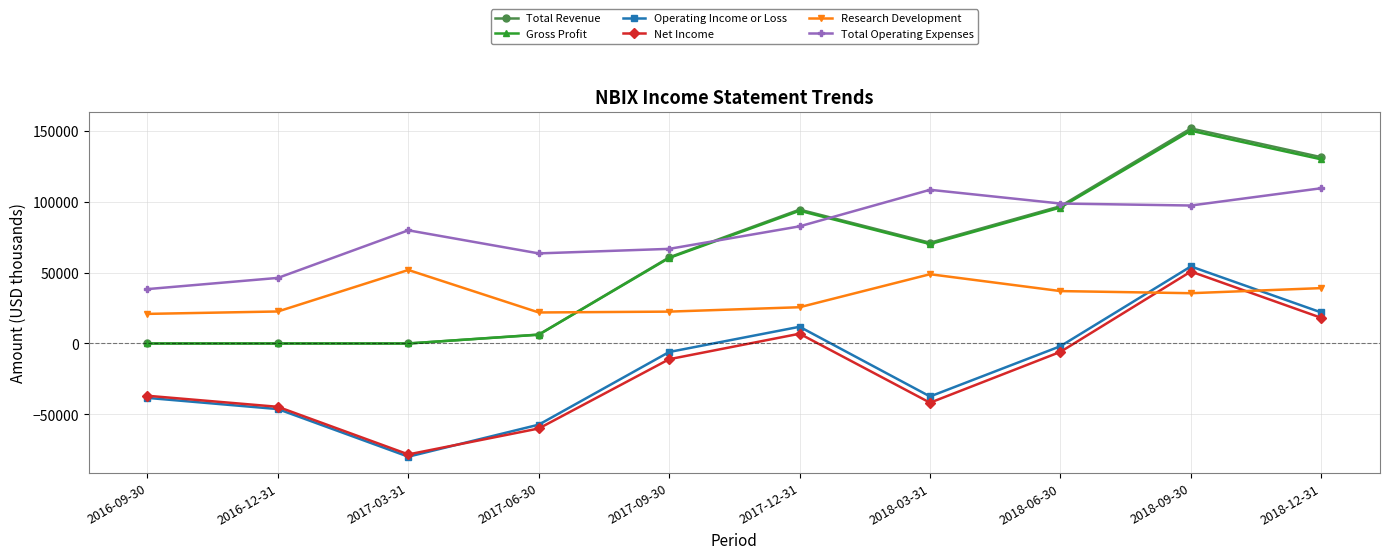

What is the average value of the Operating Income or Loss series?

-17910